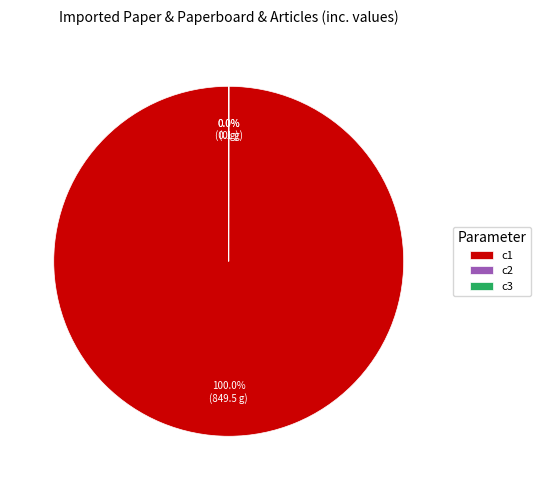

Which slice is the largest?

c1